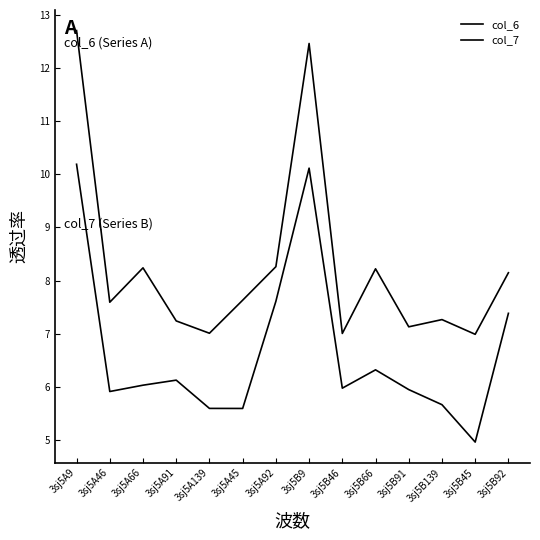

What is the difference between the maximum and minimum values in the col_7 series?

5.2